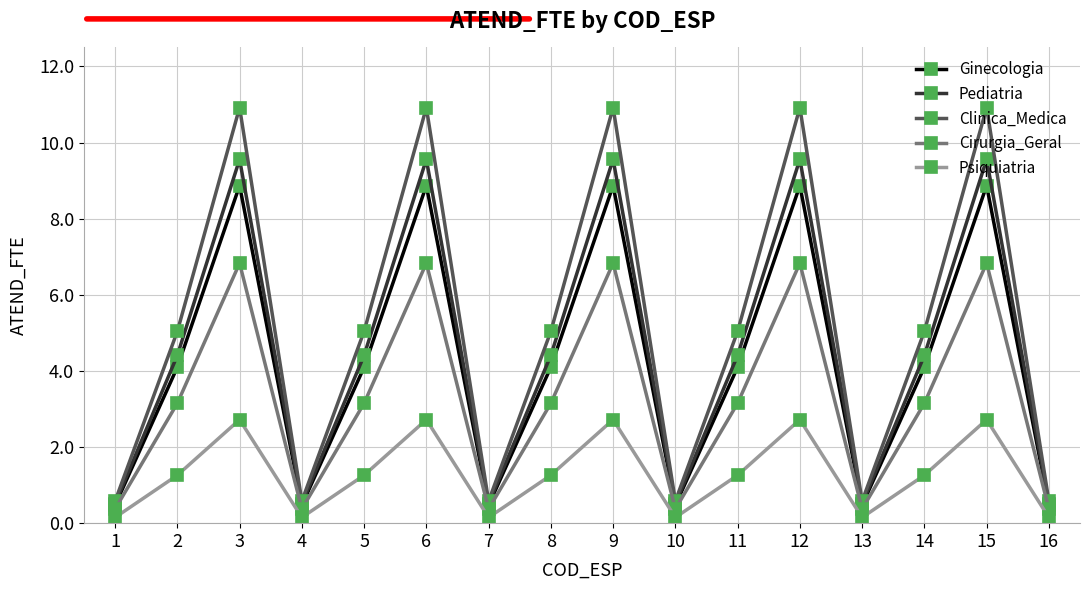

The Pediatria series shows 4.4 at 5. True or false?

True